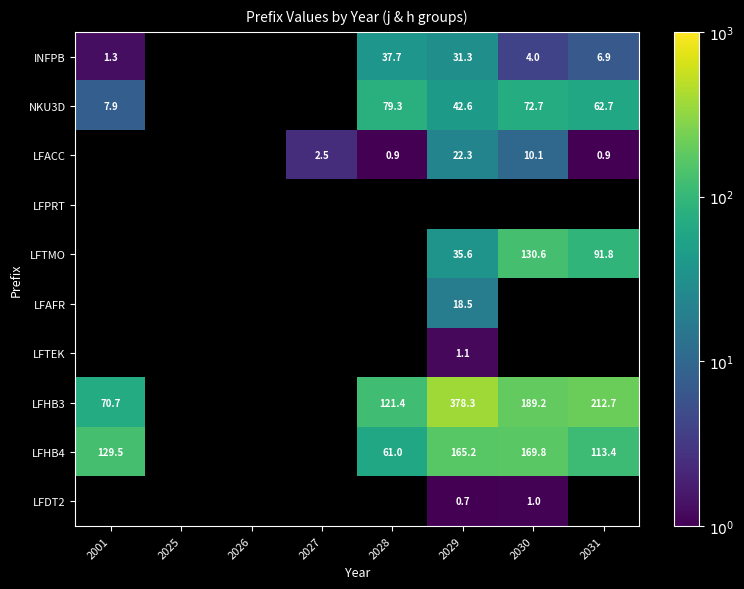

Is it true that NKU3D equals 79.3 at 2028?

True